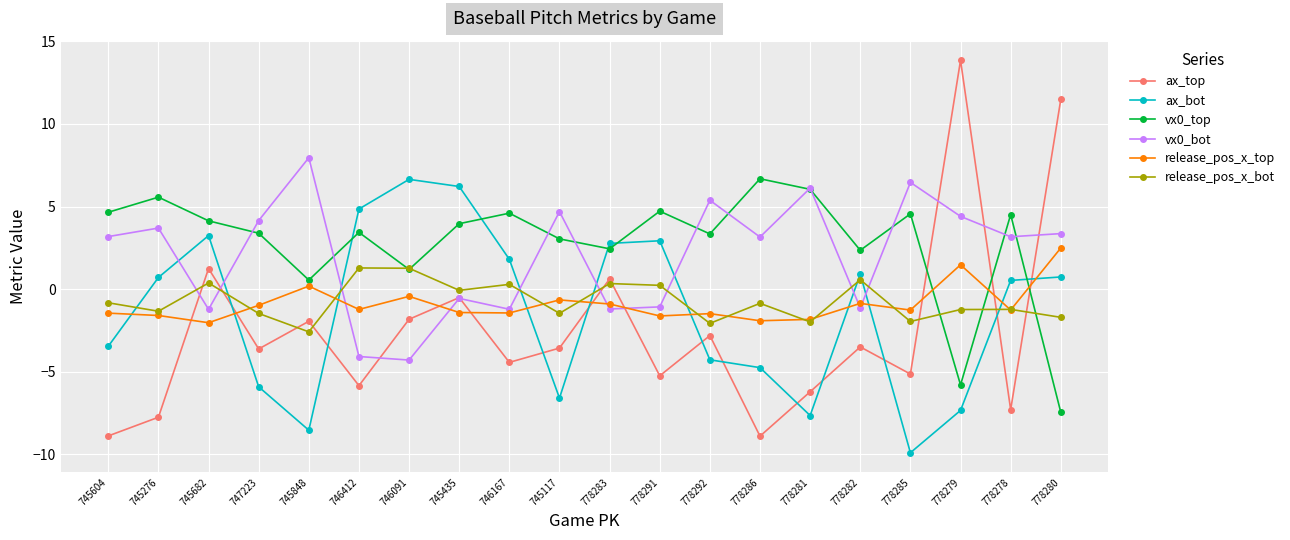

Is the value of vx0_bot at 746167 greater than the value of ax_top at 746091?

Yes